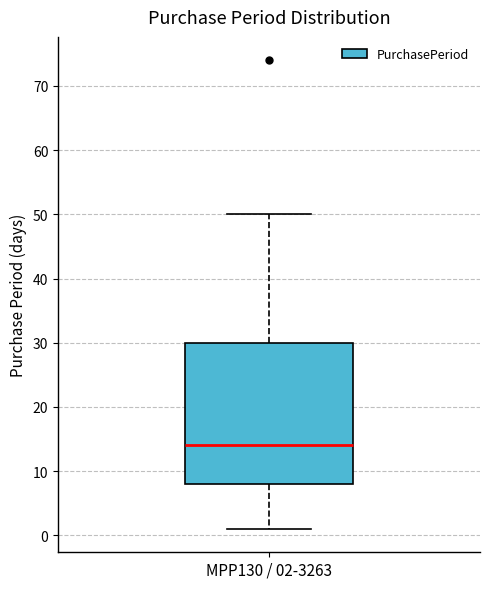

Transcribe this box plot: give where the median line is, the range the box spans, and where the two whiskers end, as read against the y-axis. The values are not printed on the chart, so give them approximately, as read against the axis.

median 14, box 8 to 30, whiskers 1 to 50